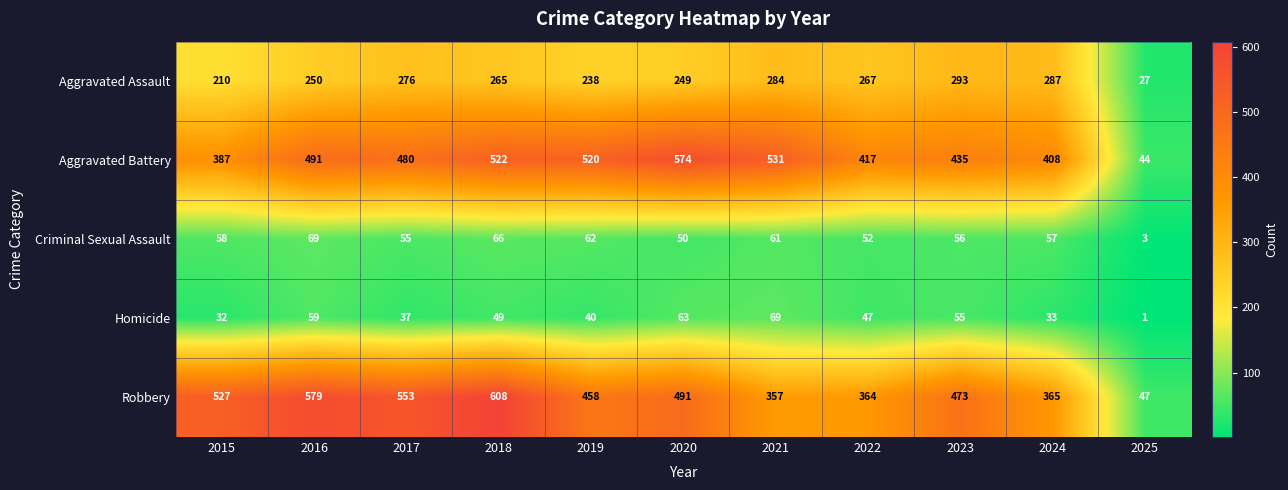

What is the total value across all series at 2025?

122